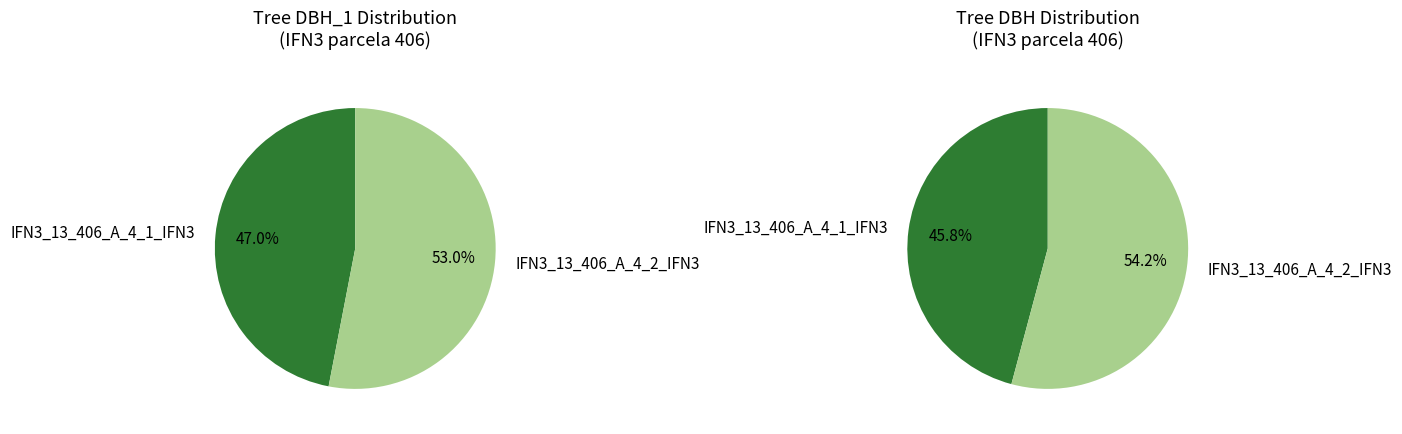

True or false: IFN3_13_406_A_4_1_IFN3 accounts for 62% of the total.

False